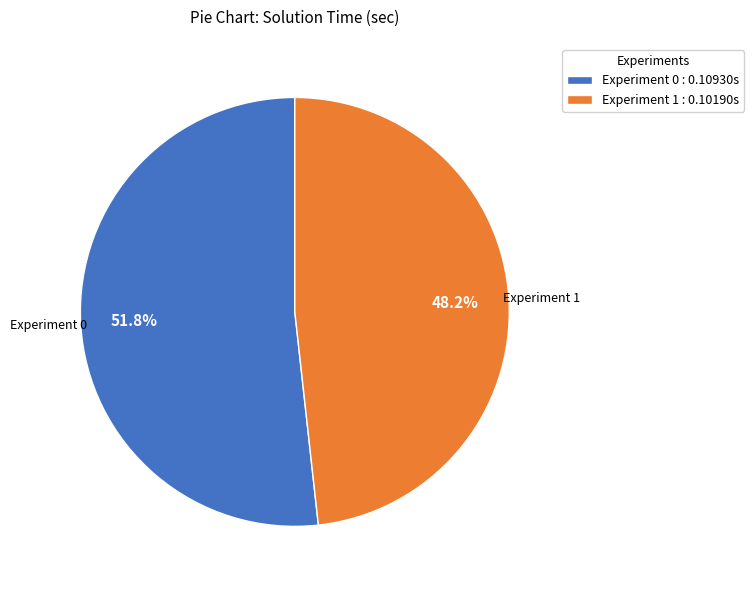

Rank the categories by value from highest to lowest.

Experiment 0, Experiment 1